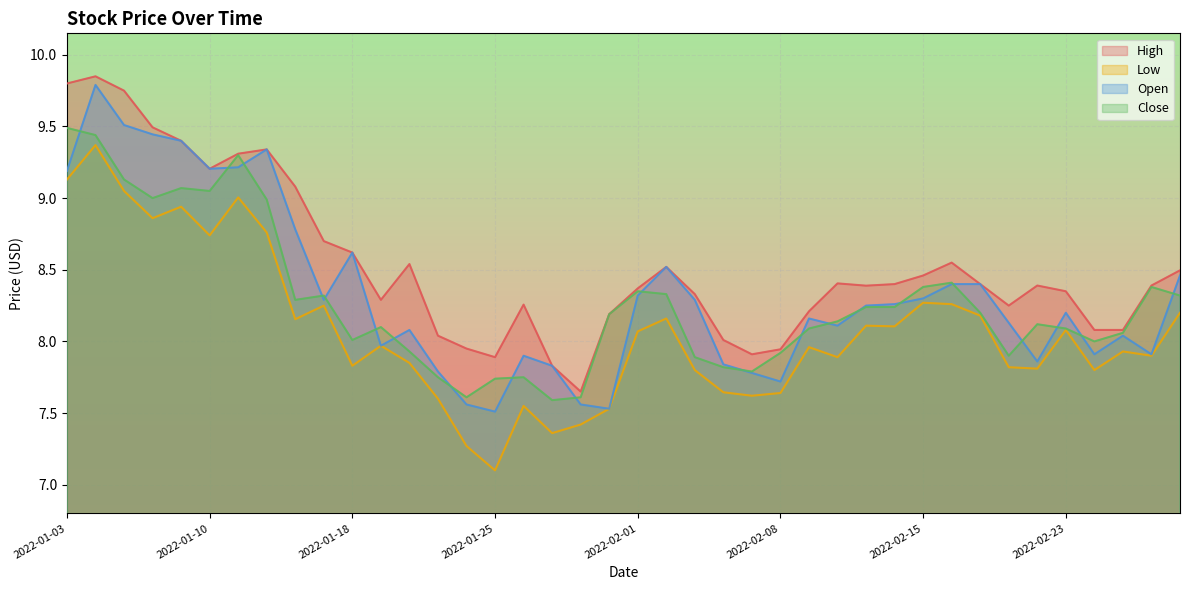

Between 2022-01-14 and 2022-01-27, which series saw the biggest shift?

Low